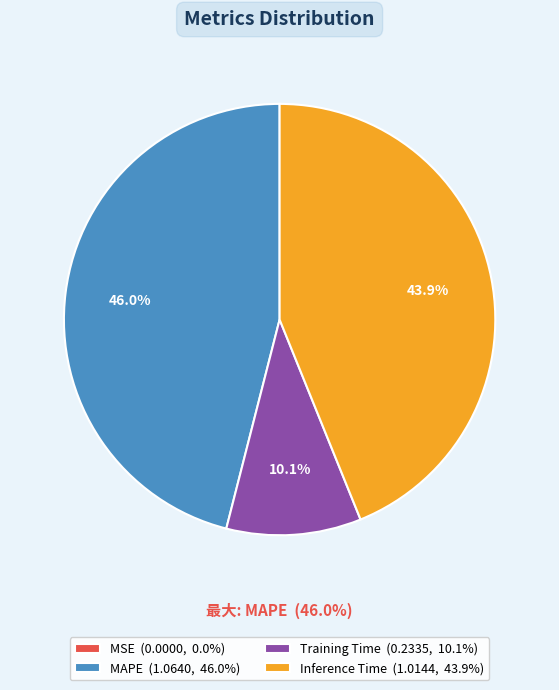

Is it true that Training Time is 10% of the pie?

True